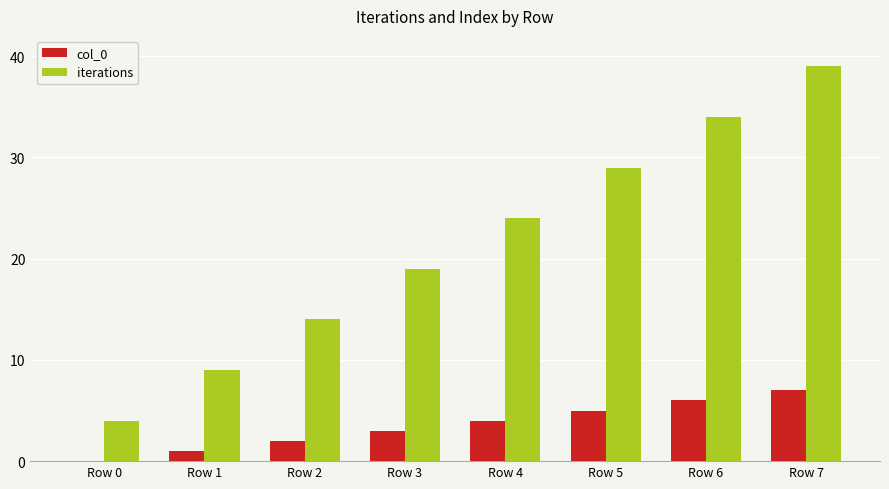

How many groups of bars are there?

8